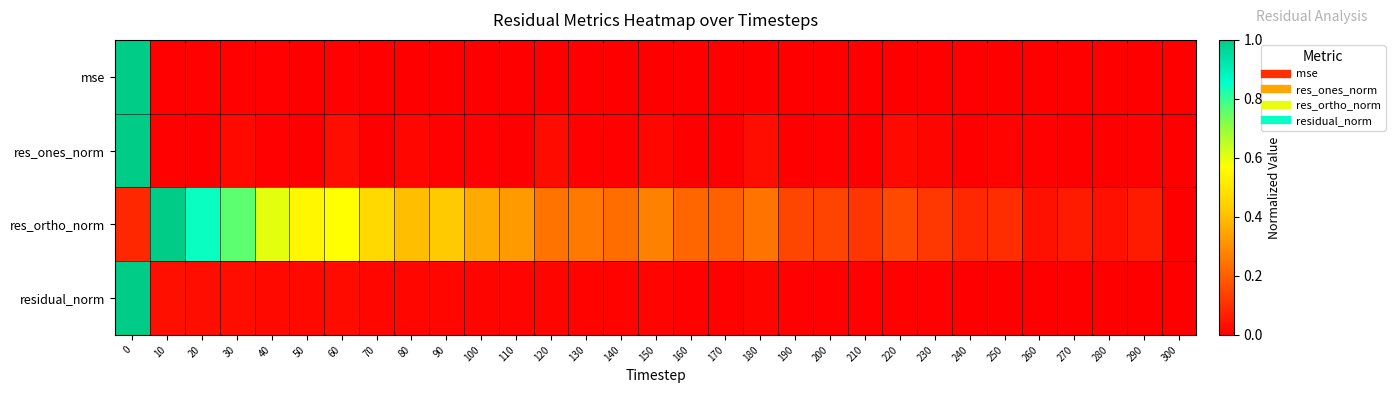

Which series has the largest total across all categories?

res_ortho_norm